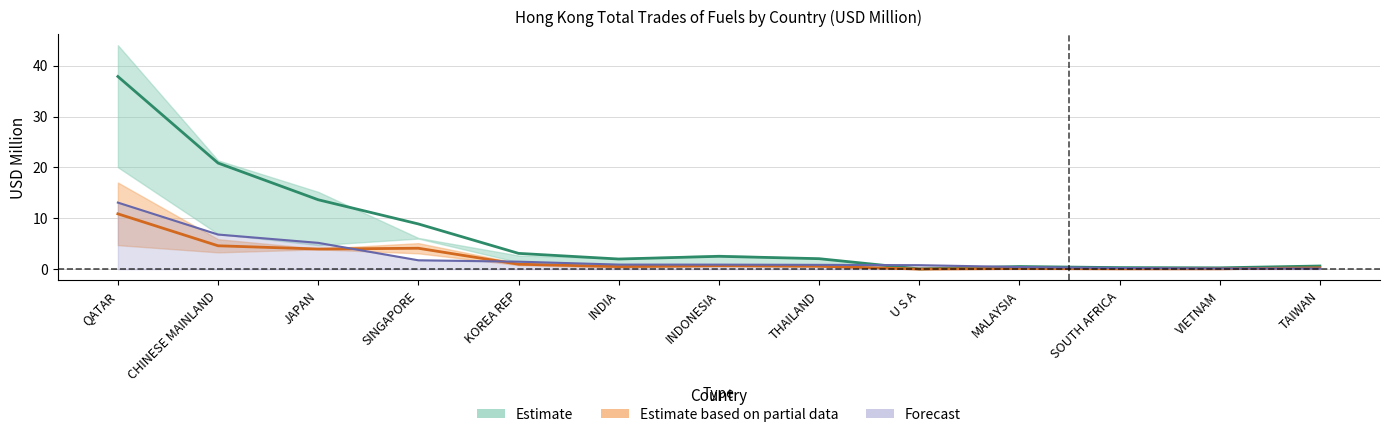

How many data points does each series have?

13